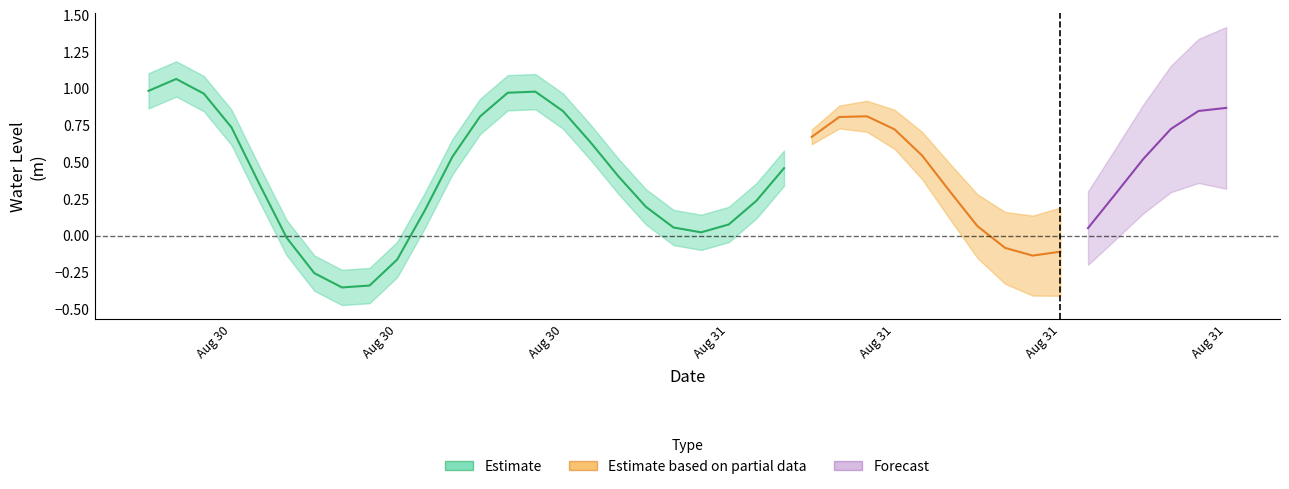

What is the value of the 38th point from the left?

0.7